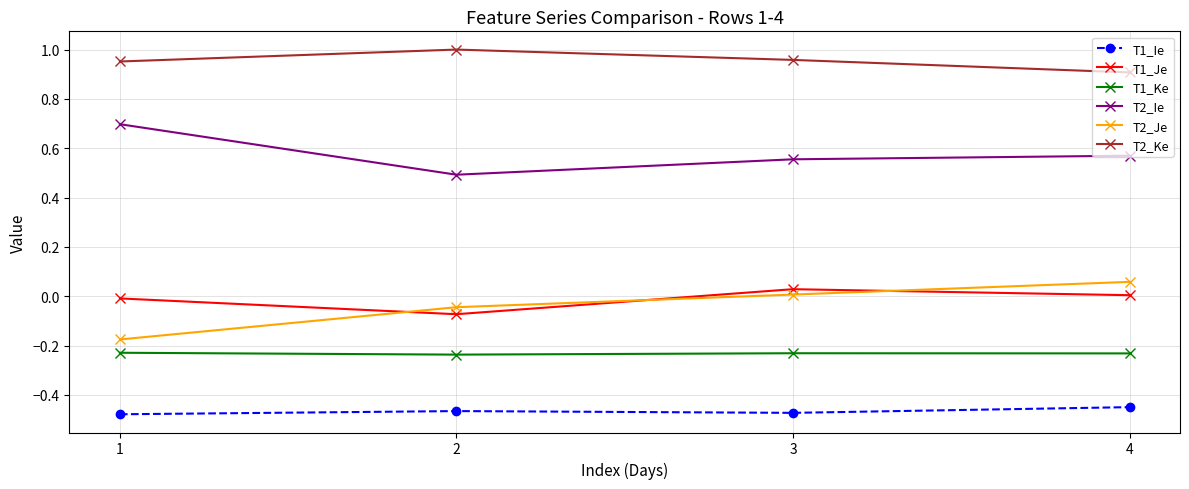

At which label does T2_Ie reach its peak?

1